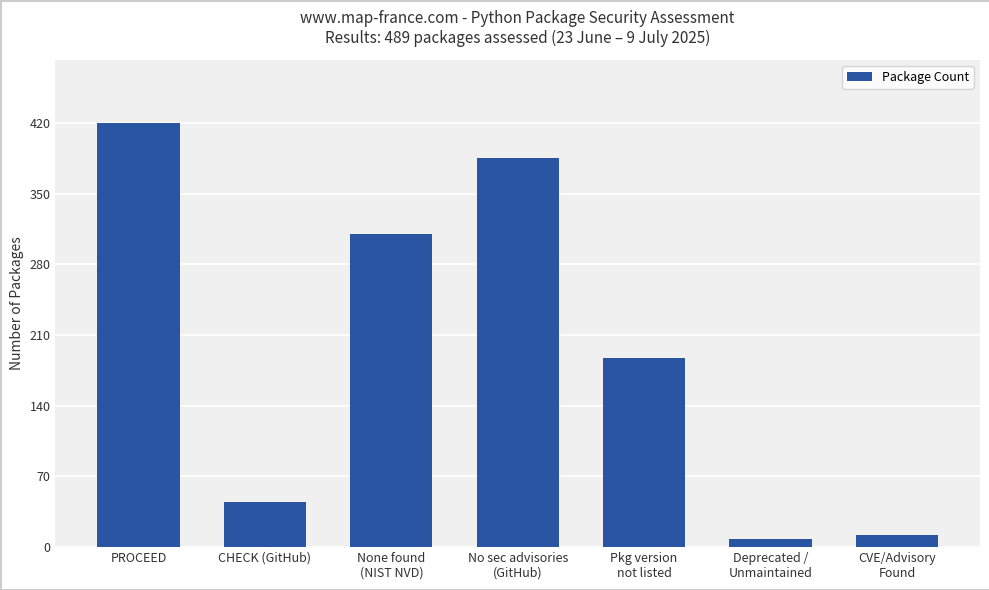

Between CVE/Advisory
Found and None found
(NIST NVD), which is larger?

None found
(NIST NVD)